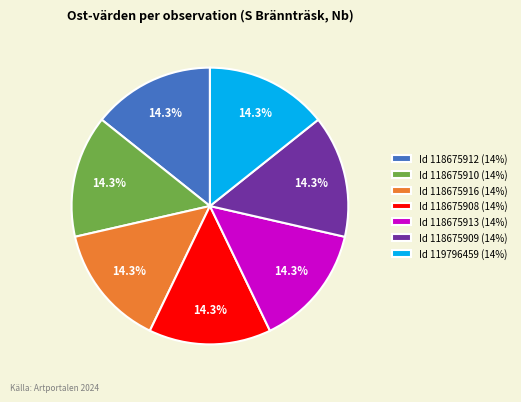

What is the ratio of the value at Id 118675909 (14%) to the value at Id 118675912 (14%)?

1.0